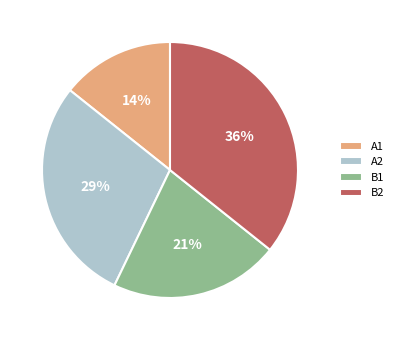

Do A1 and B1 together represent more than half of the pie?

No